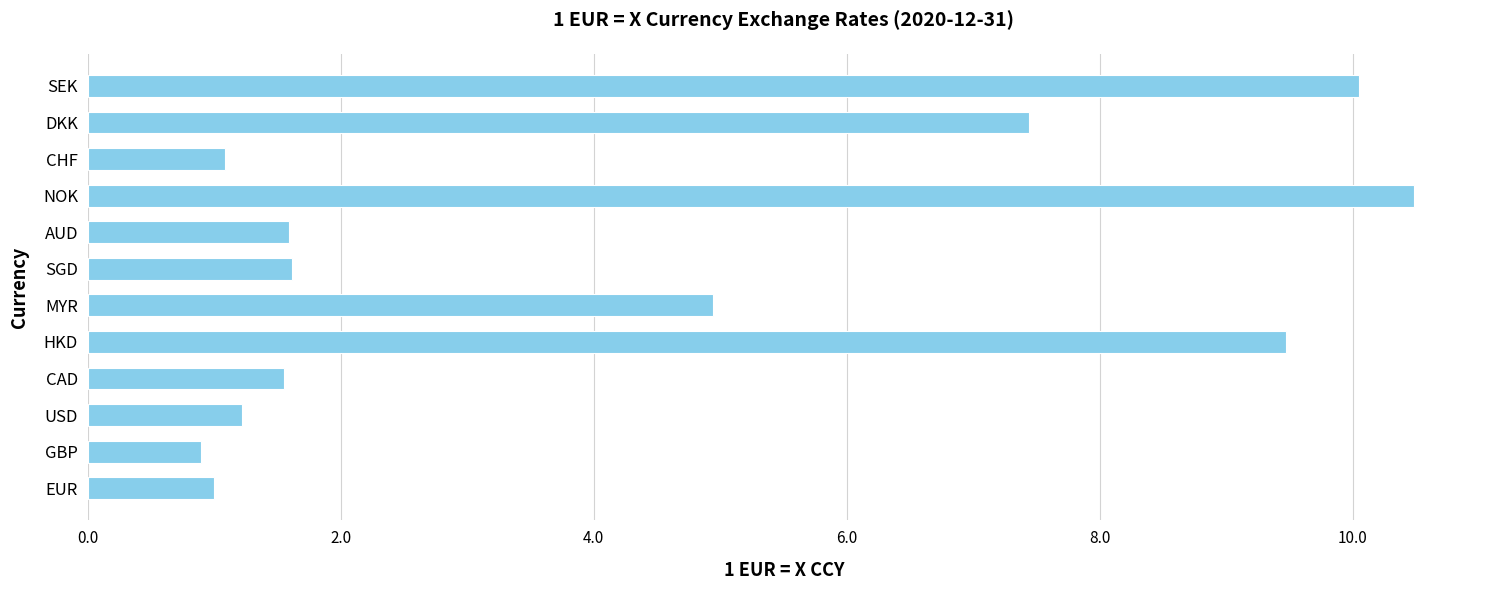

What is the difference between the second highest and minimum values?

9.2